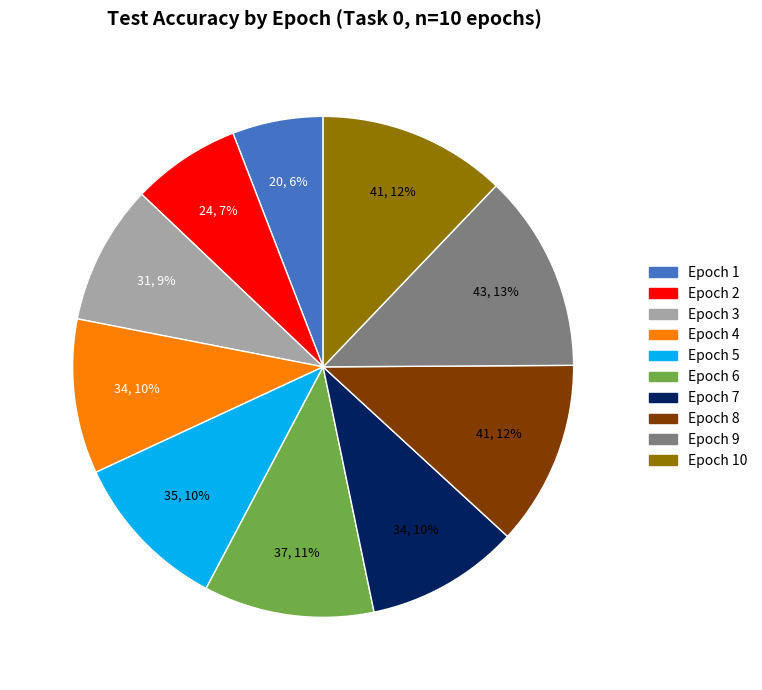

Is there a majority slice in this chart?

No